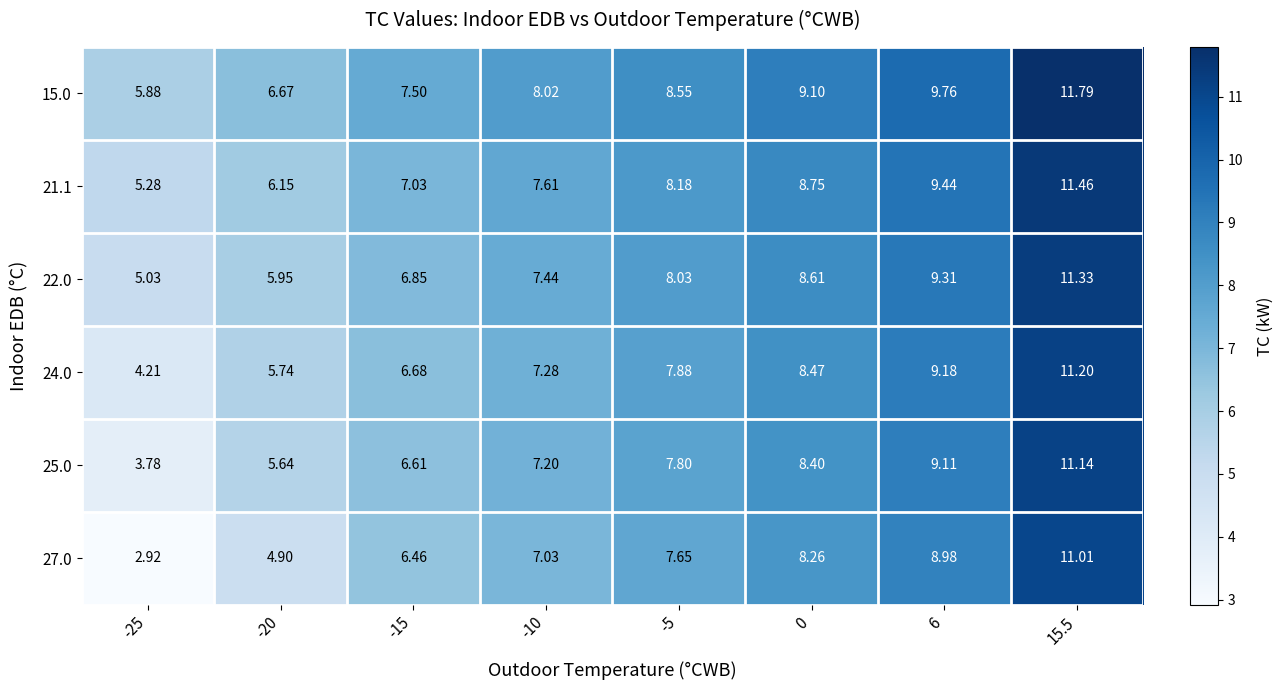

Is the value of 15.0 at -25 greater than the value of 22.0 at -20?

No